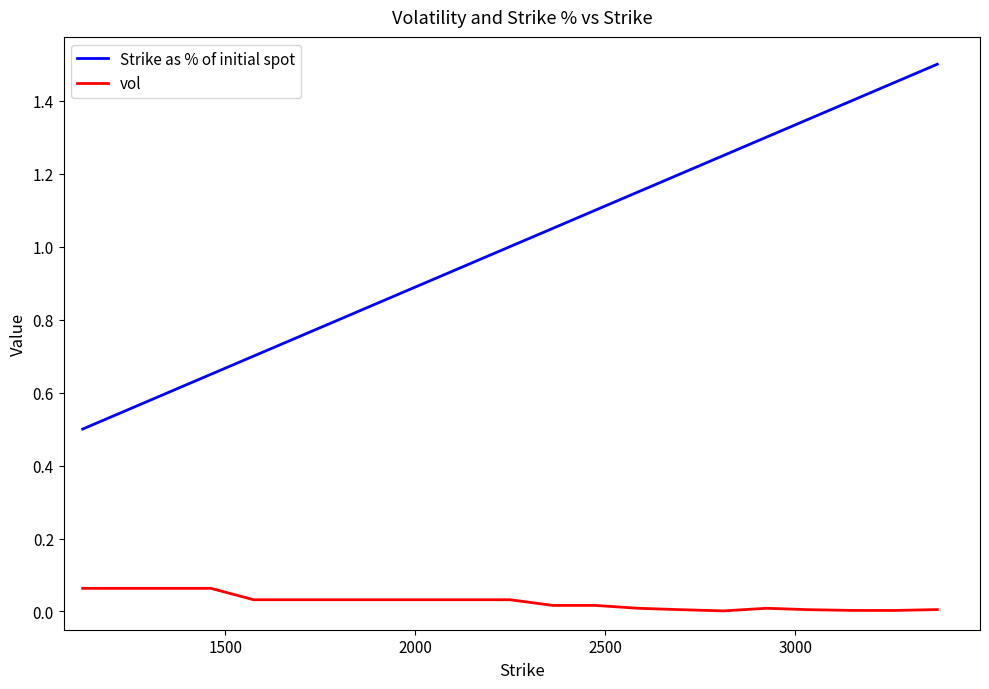

What are all the series names shown in the legend?

Strike as % of initial spot, vol